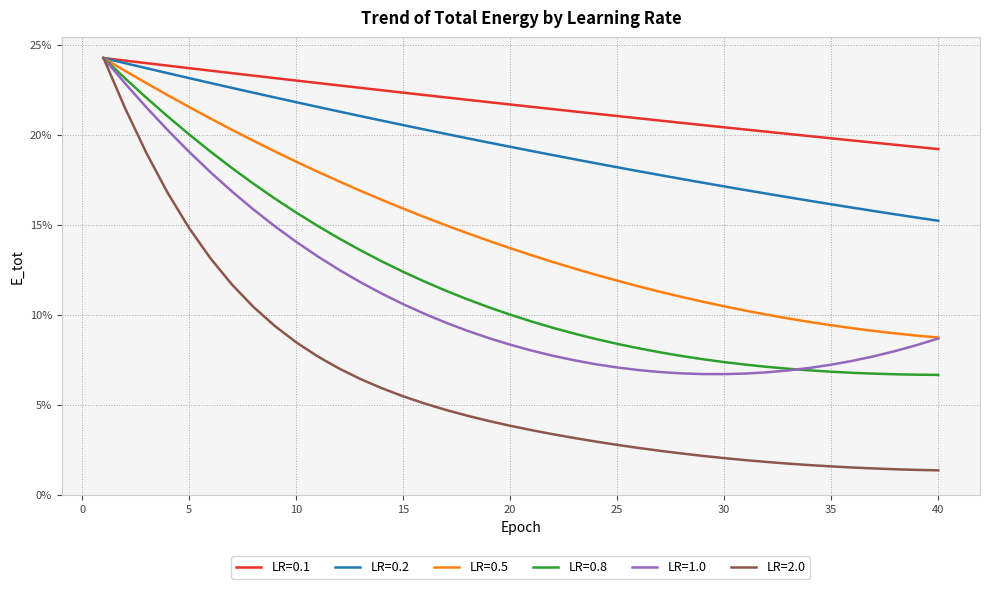

Is this an area chart (filled region under the line)?

No